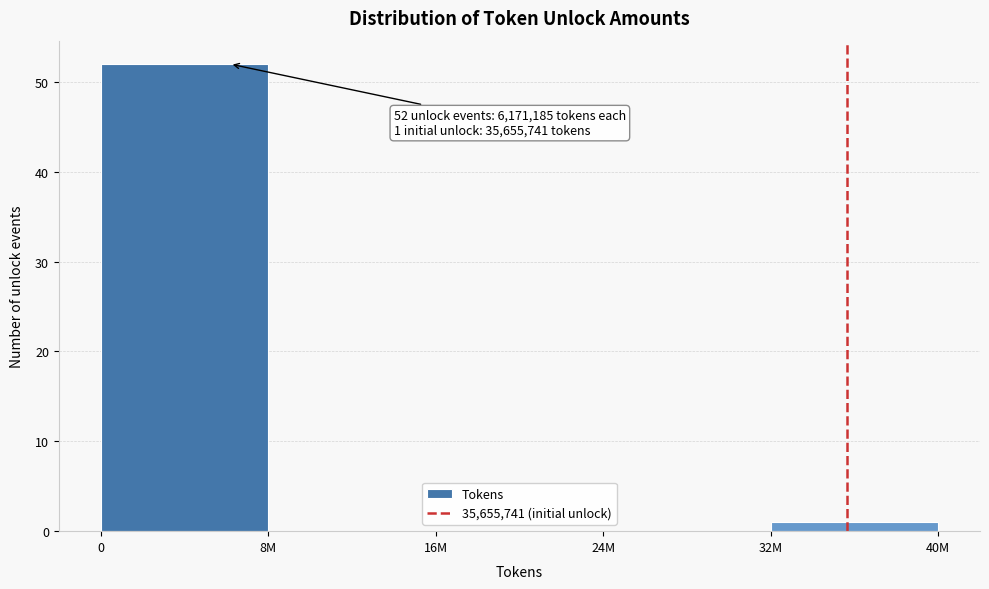

Reading left to right, transcribe all the data shown in this chart.

0=52	8M=0	16M=0	24M=0	32M=1